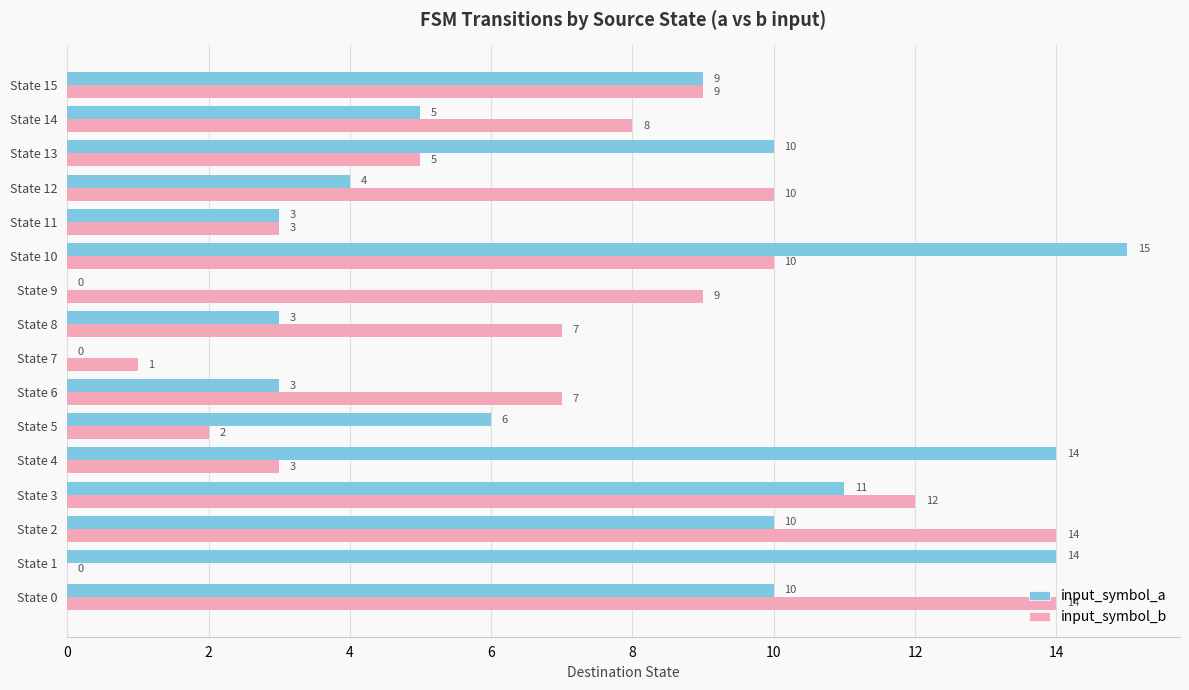

Between State 8 and State 12, which series saw the biggest shift?

input_symbol_b